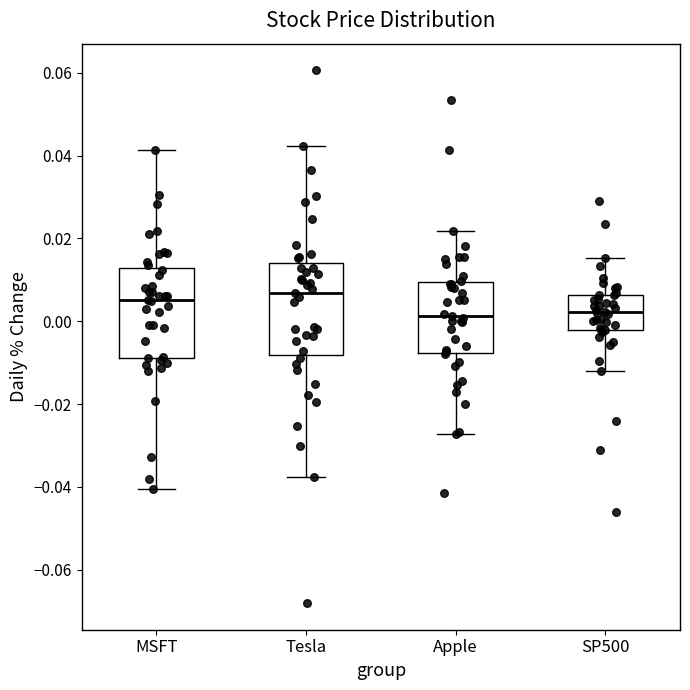

Reading left to right, transcribe this box plot: for each box, give where its median line is, the range the box spans, and where its two whiskers end, as read against the y-axis. The values are not printed on the chart, so give them approximately, as read against the axis.

MSFT: median 0.006, box -0.008 to 0.012, whiskers -0.040 to 0.042
Tesla: median 0.006, box -0.008 to 0.014, whiskers -0.038 to 0.042
Apple: median 0.002, box -0.008 to 0.010, whiskers -0.028 to 0.022
SP500: median 0.002, box -0.002 to 0.006, whiskers -0.012 to 0.016